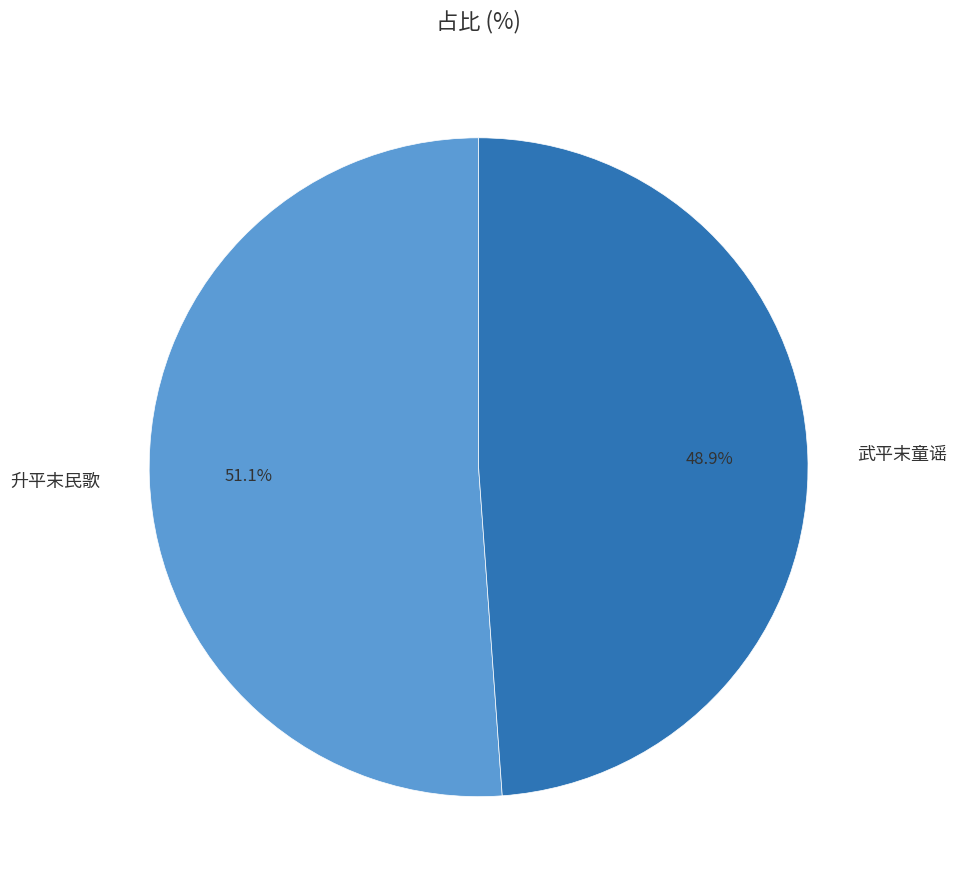

How much of the chart is everything except 武平末童谣?

51.1%